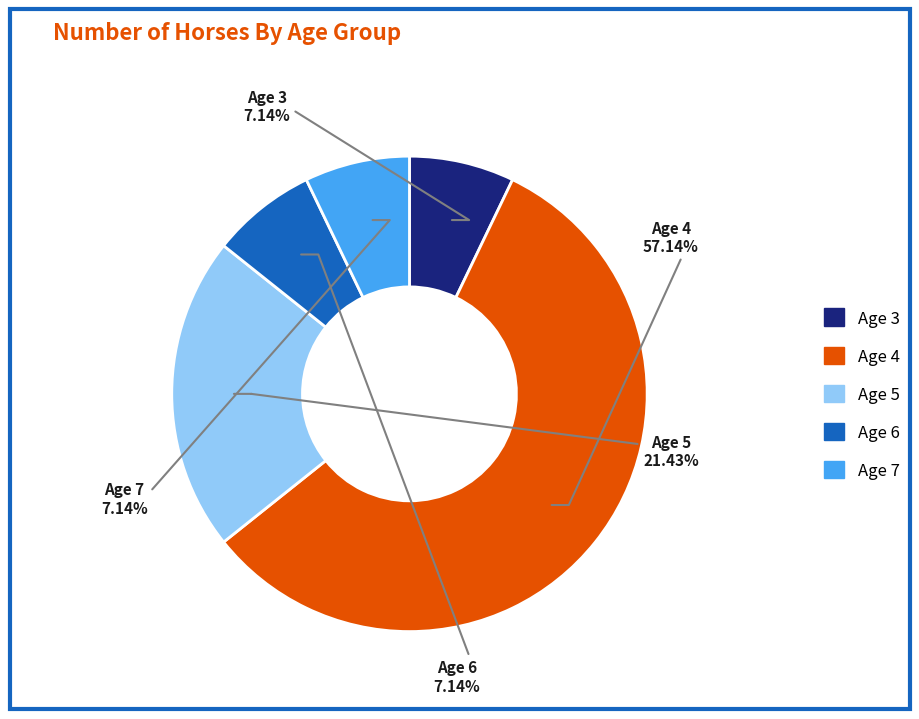

What portion of the pie excludes Age 6?

92.9%